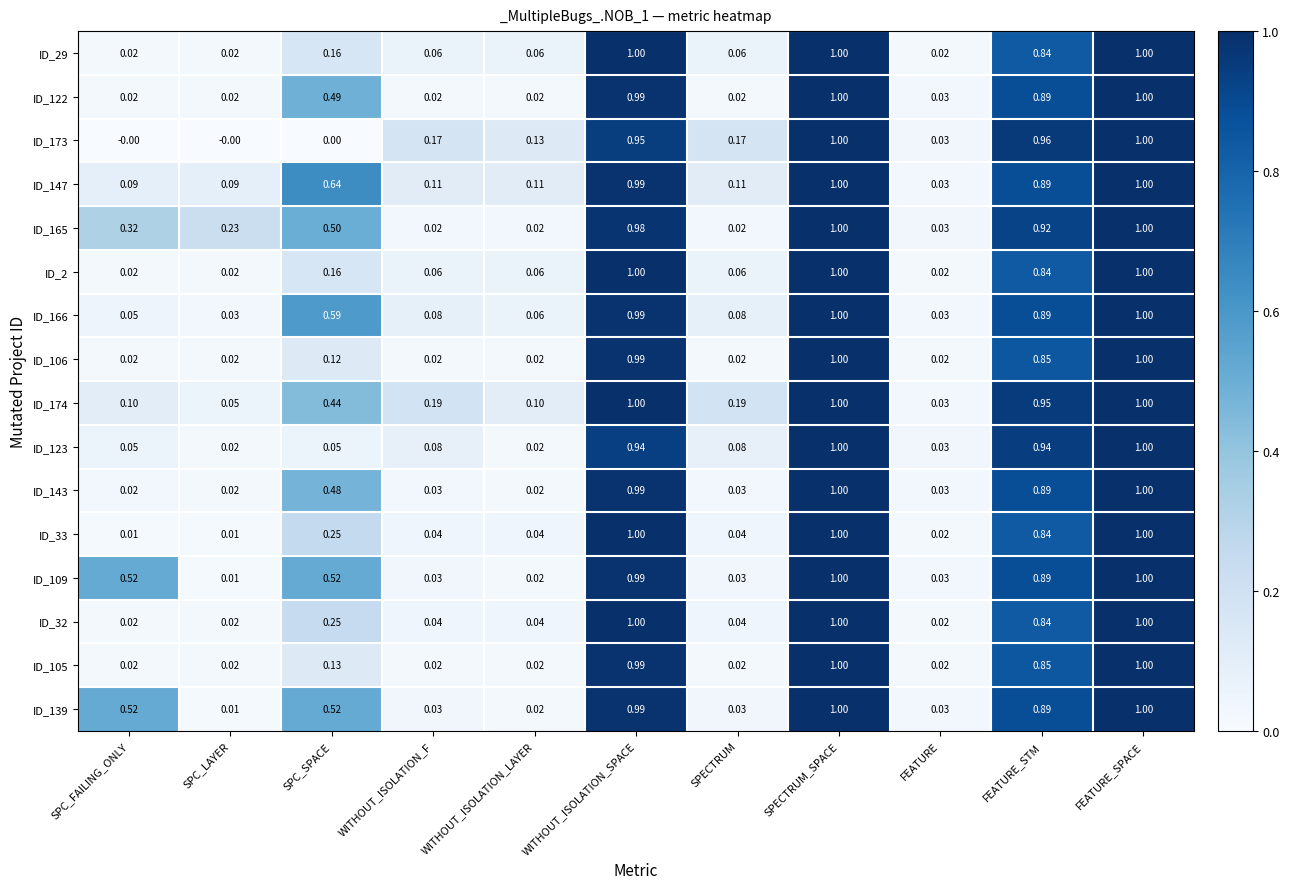

At which label does ID_139 reach its minimum?

SPC_LAYER